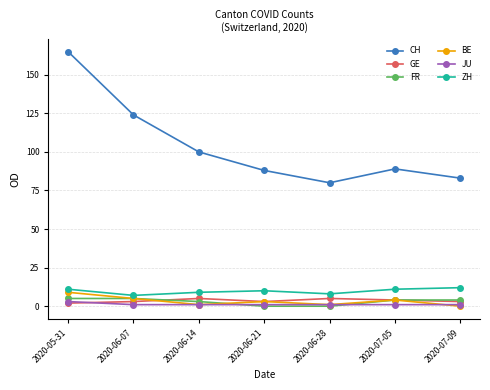

What is the highest value of the FR series?

5